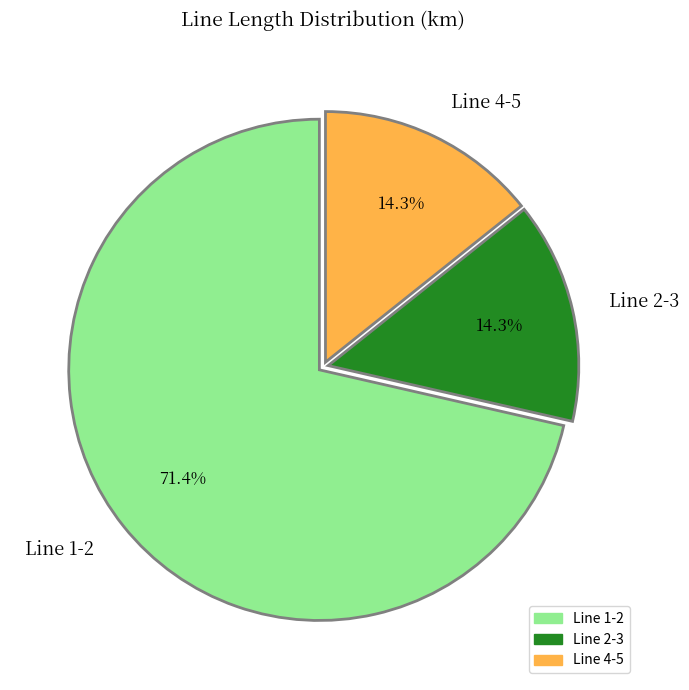

The Line 4-5 slice represents 14% of the pie. True or false?

True